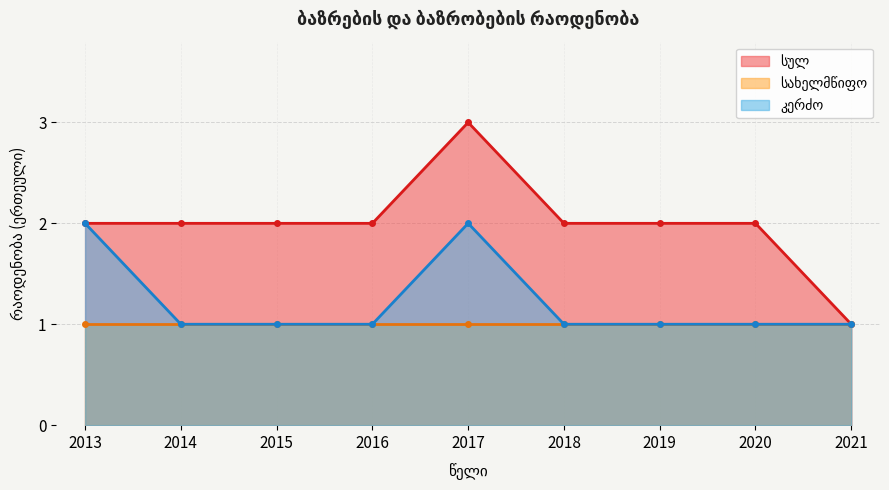

Which series has the largest range (max minus min)?

სულ